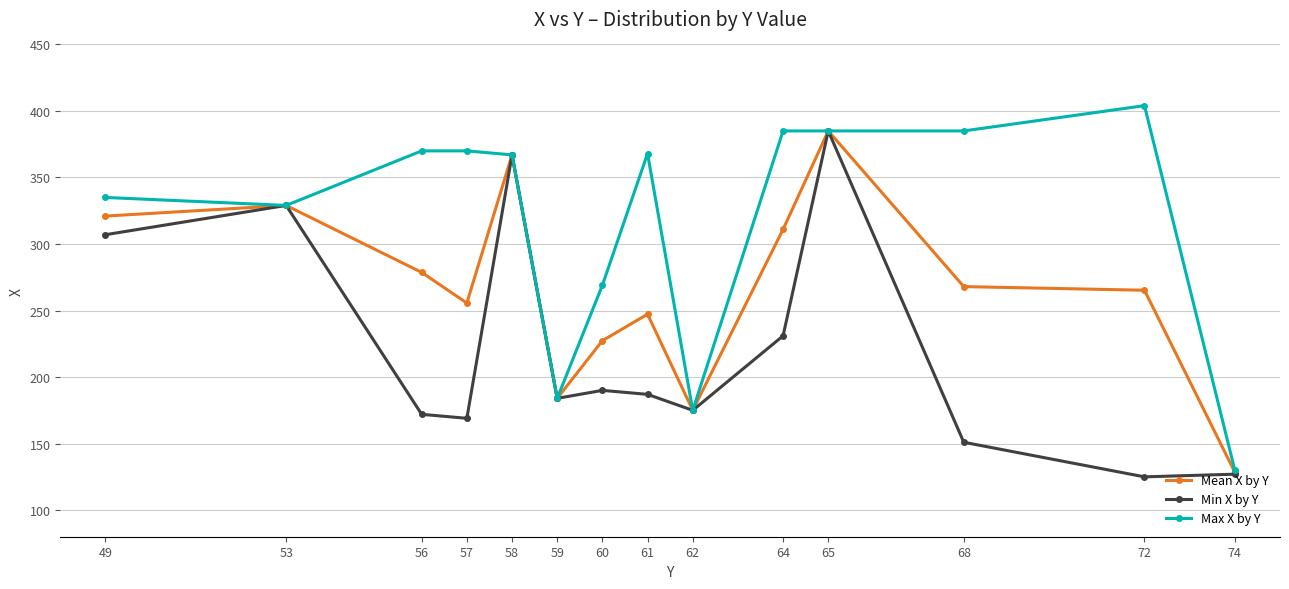

The Min X by Y series shows 329.0 at 53. True or false?

True